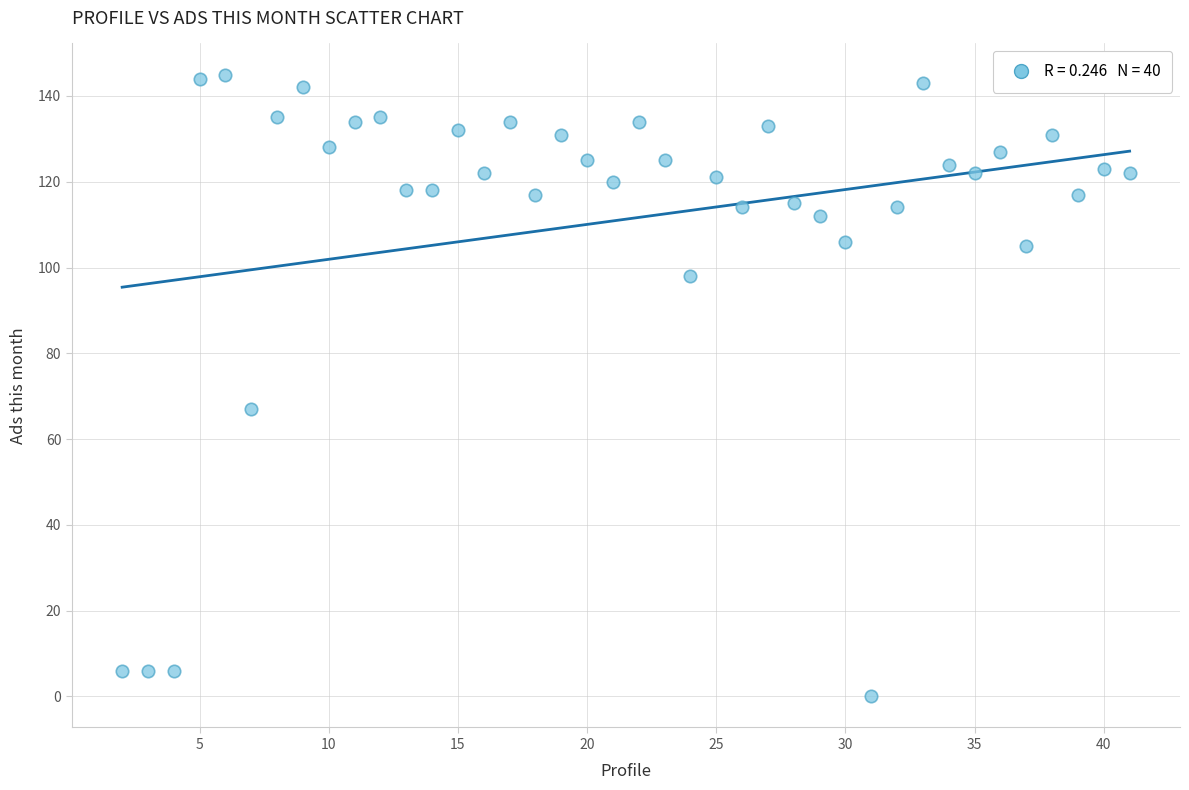

What is the range of Y values (max minus min)?

145